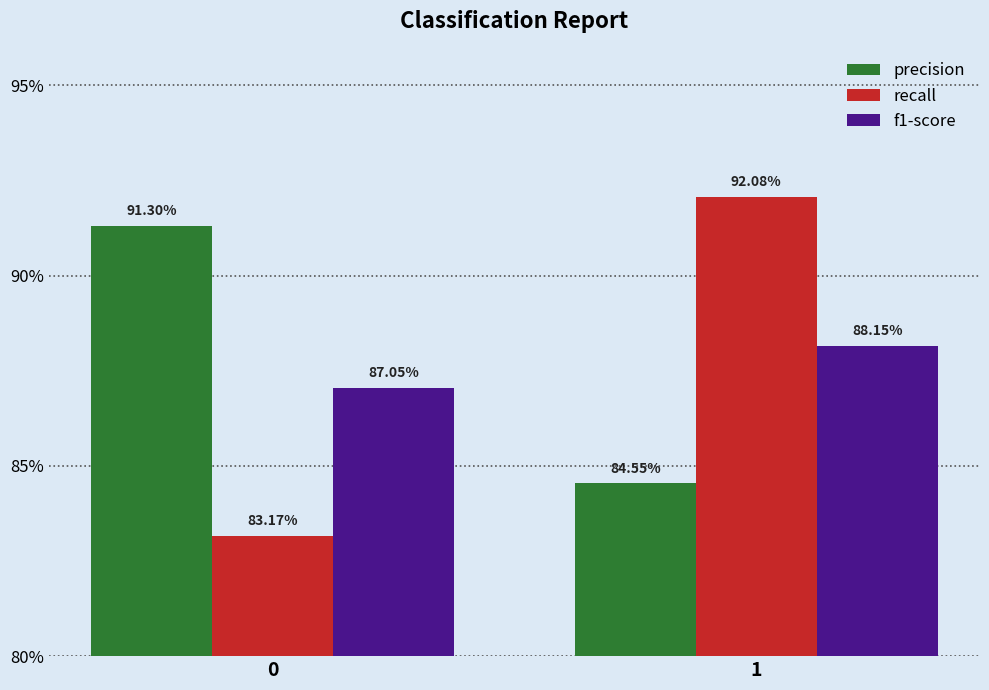

What are all the series names shown in the legend?

precision, recall, f1-score